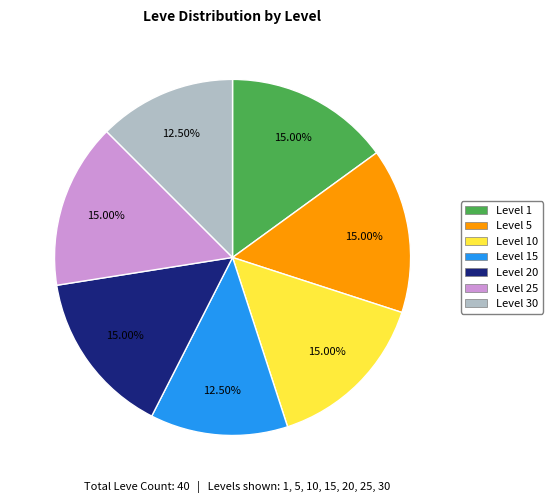

Approximately how many times larger is the value at Level 25 compared to Level 15?

1.2